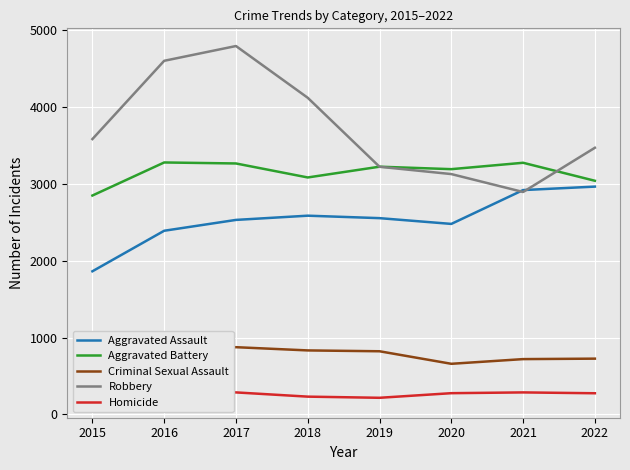

What is the difference between the highest and lowest values at 2022?

3192